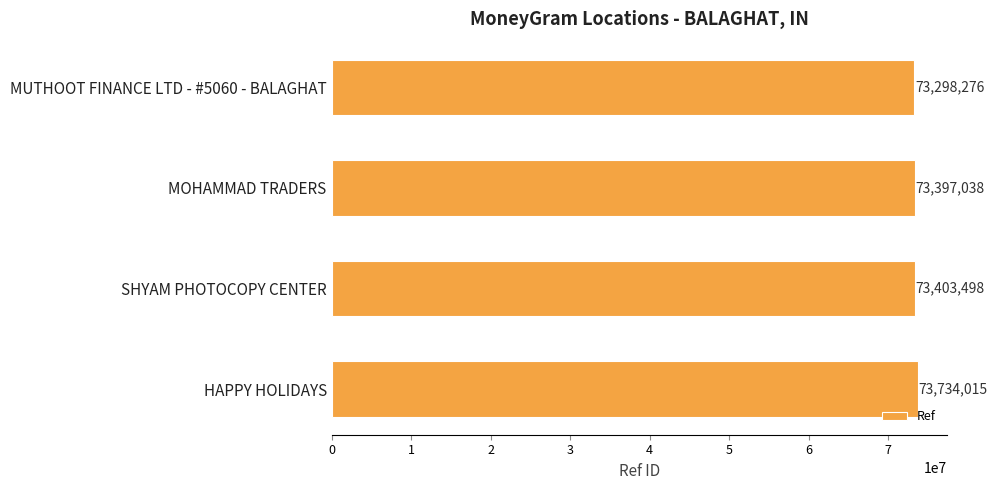

The value at MUTHOOT FINANCE LTD - #5060 - BALAGHAT is 73298276. True or false?

True